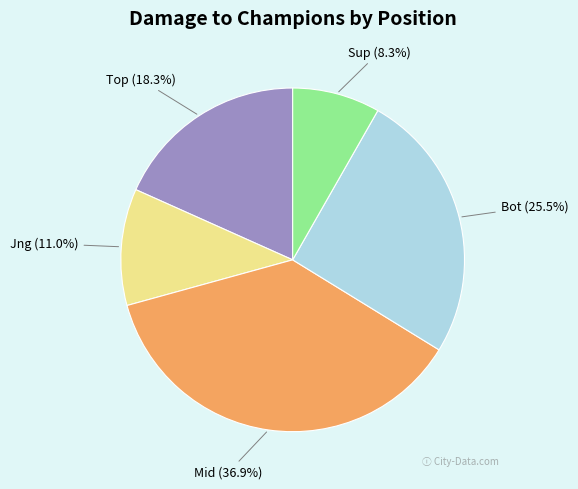

How many segments does this pie chart have?

5